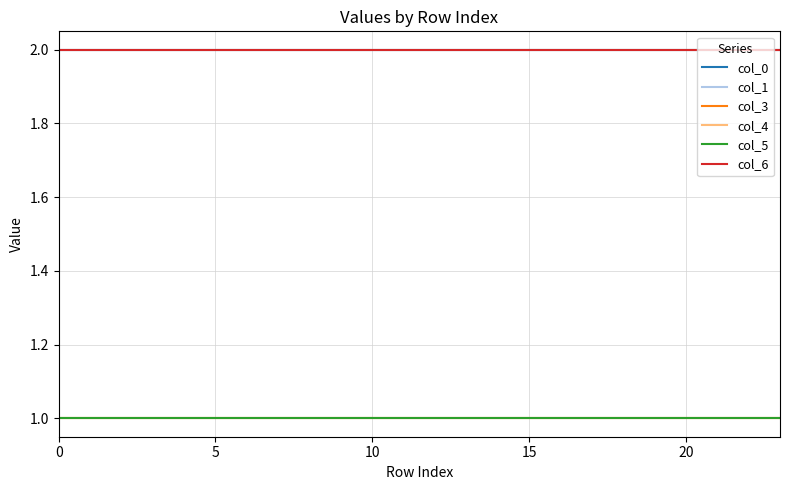

Does the chart display data point markers on the line(s)?

No